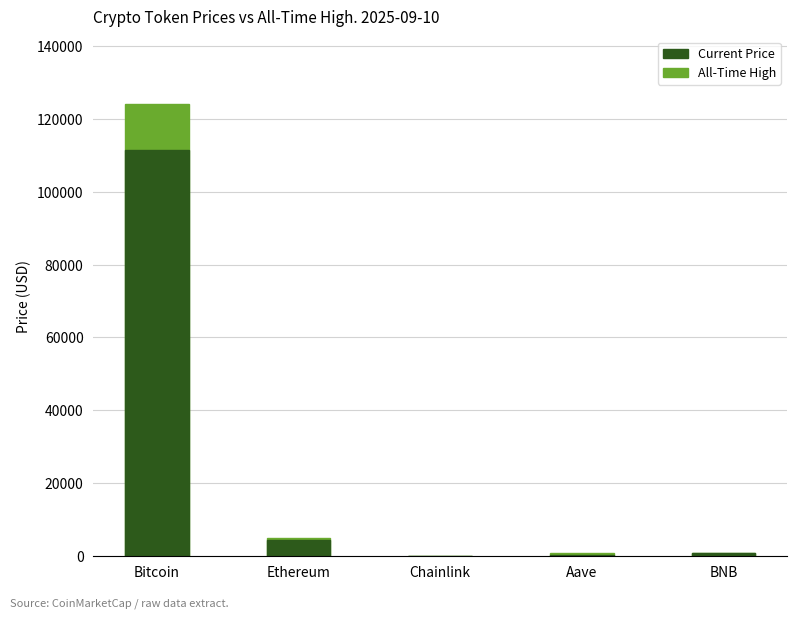

How many data points does each series have?

5